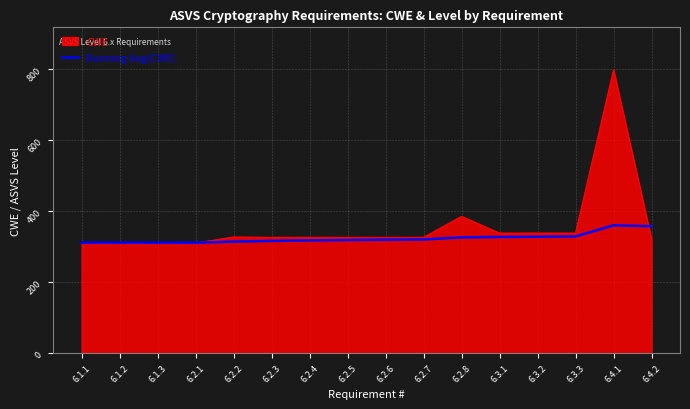

Which series has the largest range (max minus min)?

CWE